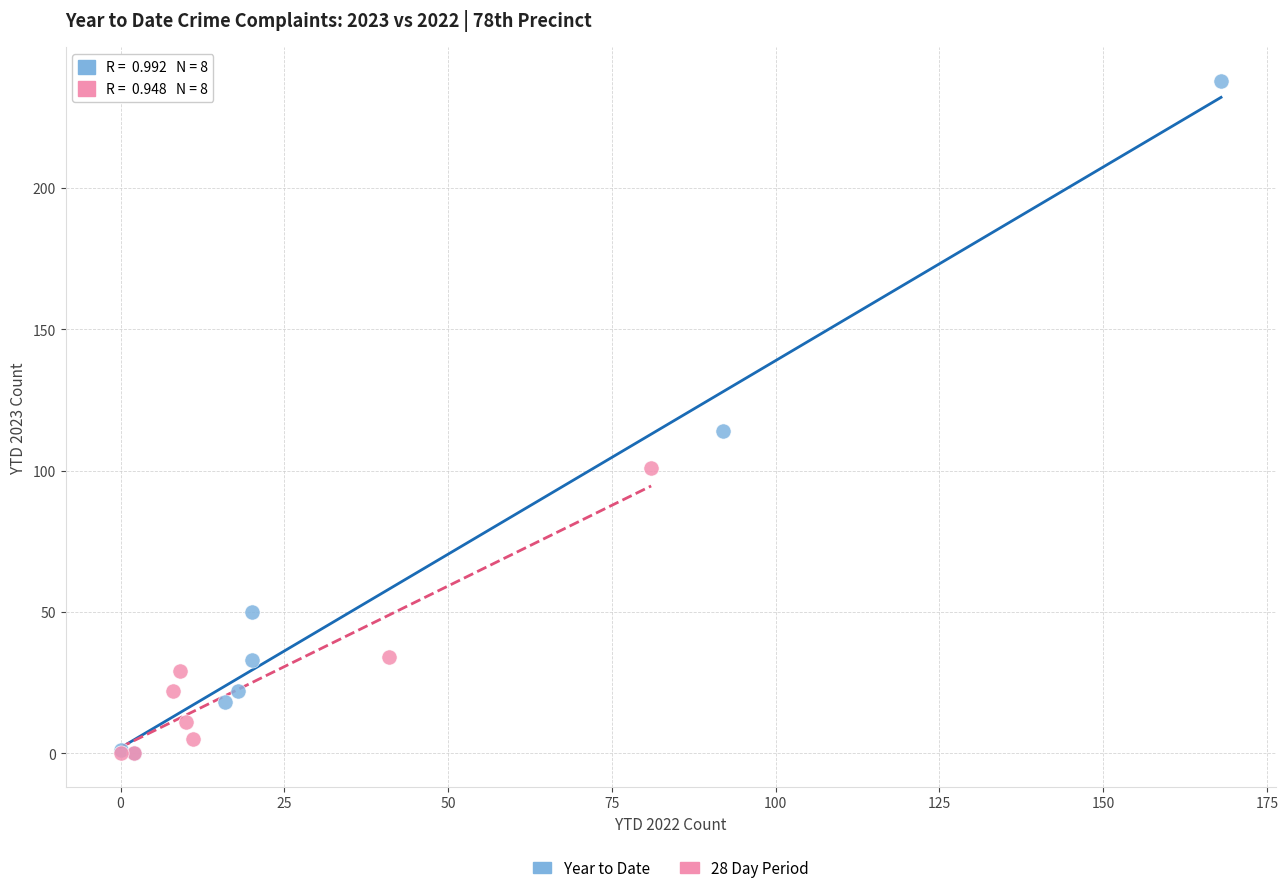

Which series reaches the maximum Y coordinate?

Year to Date